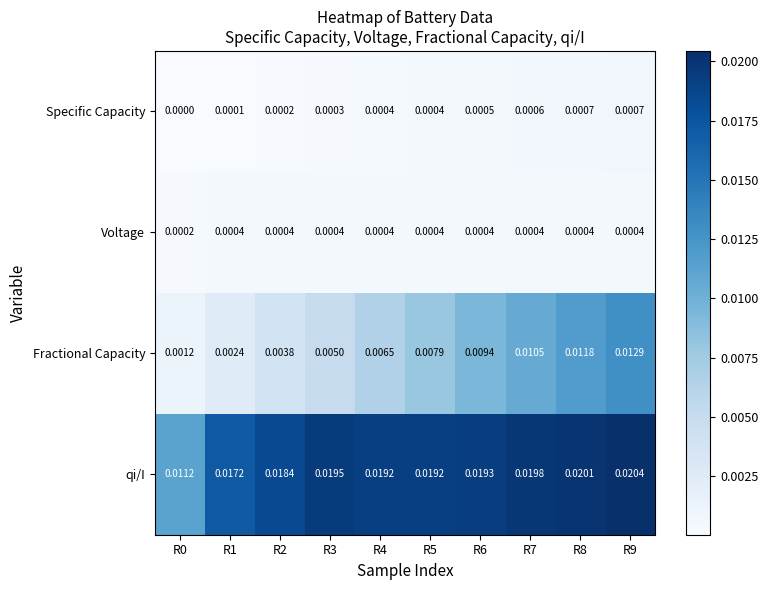

Which series has the largest range (max minus min)?

Fractional Capacity